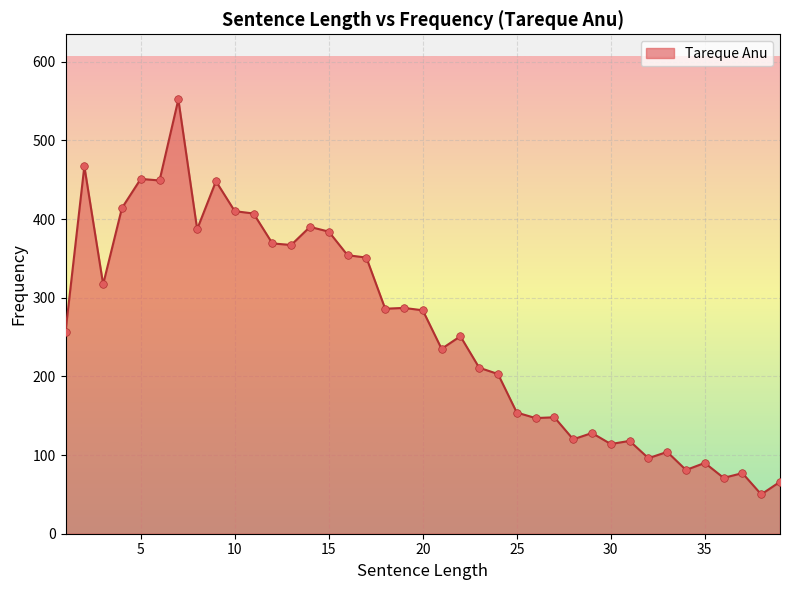

What is the difference between the maximum and minimum values?

502